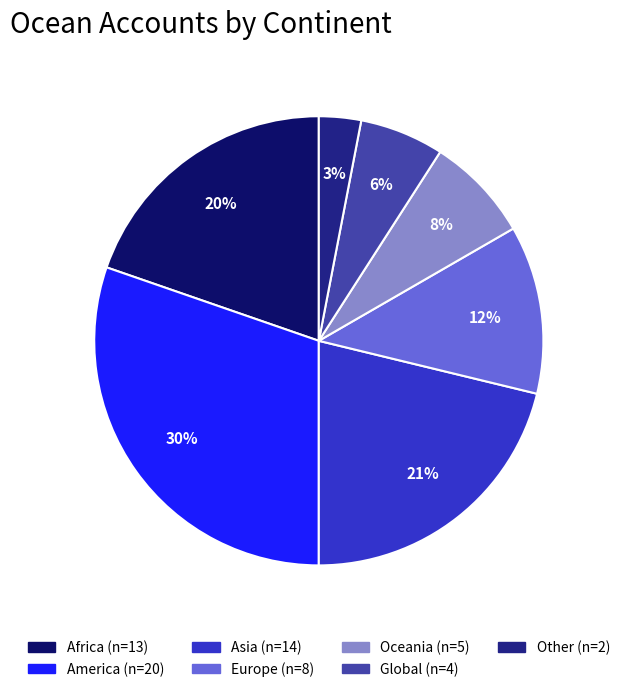

To the nearest percent, what is the difference between the largest and smallest slice percentages?

27%